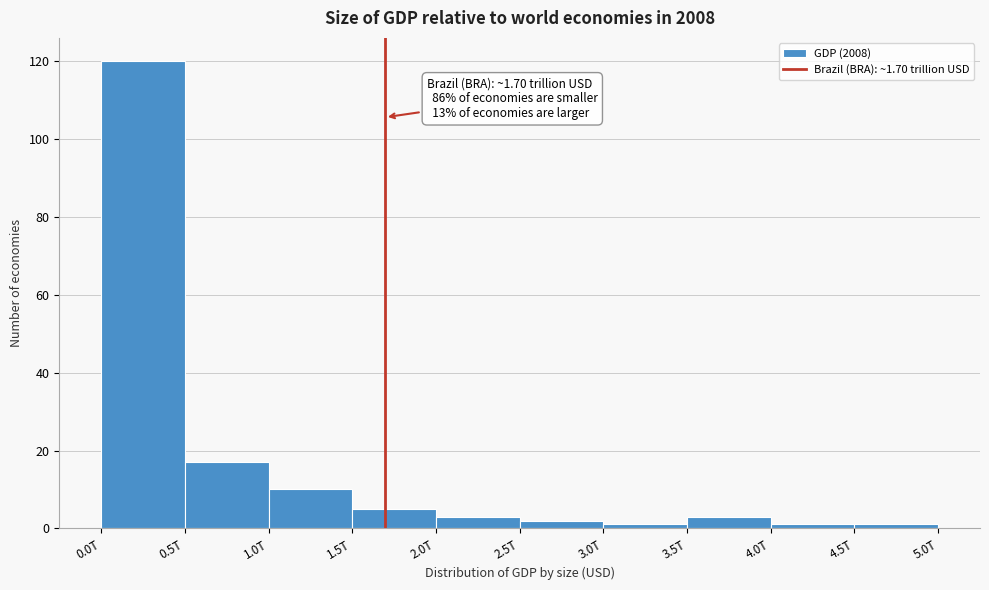

Reading left to right, list all the values displayed in this chart.

0.0T=120	0.5T=17	1.0T=10	1.5T=5	2.0T=3	2.5T=2	3.0T=1	3.5T=3	4.0T=1	4.5T=1